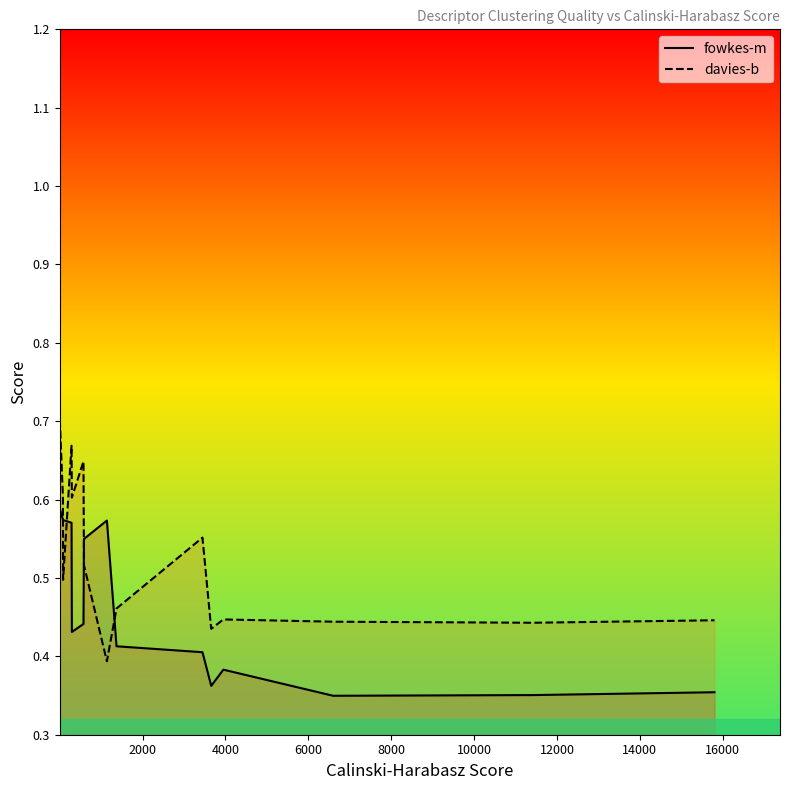

Which series ends up on top after the final intersection of fowkes-m and davies-b?

davies-b